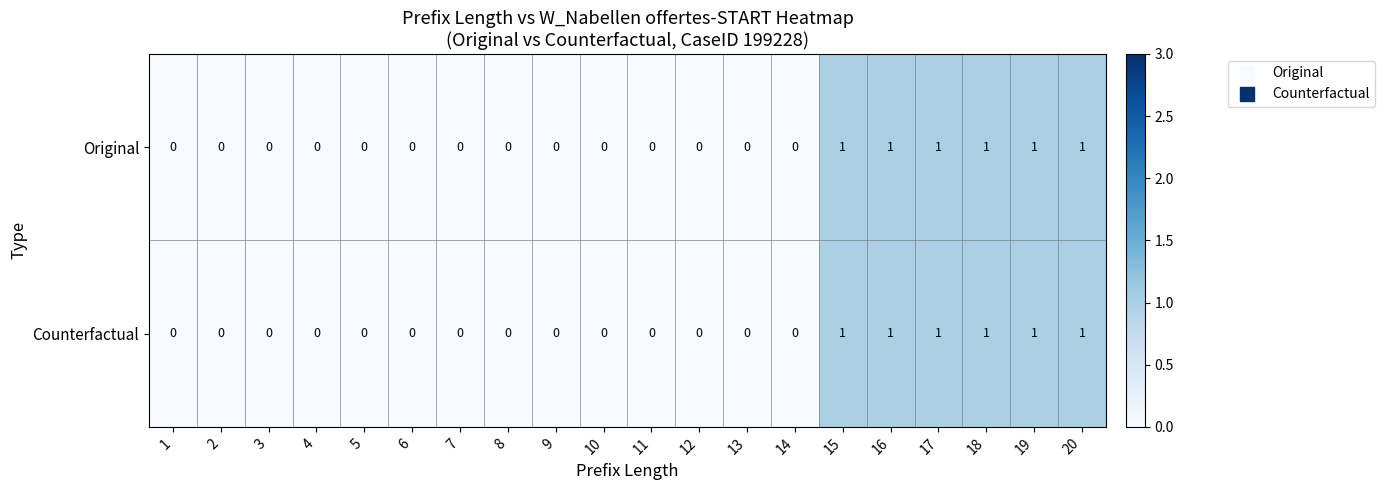

What is the maximum value shown in the chart?

1